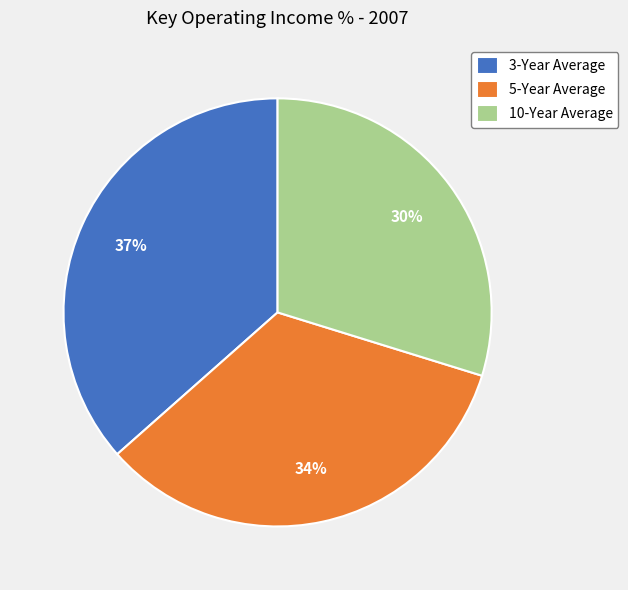

How many slices are in this pie chart?

3